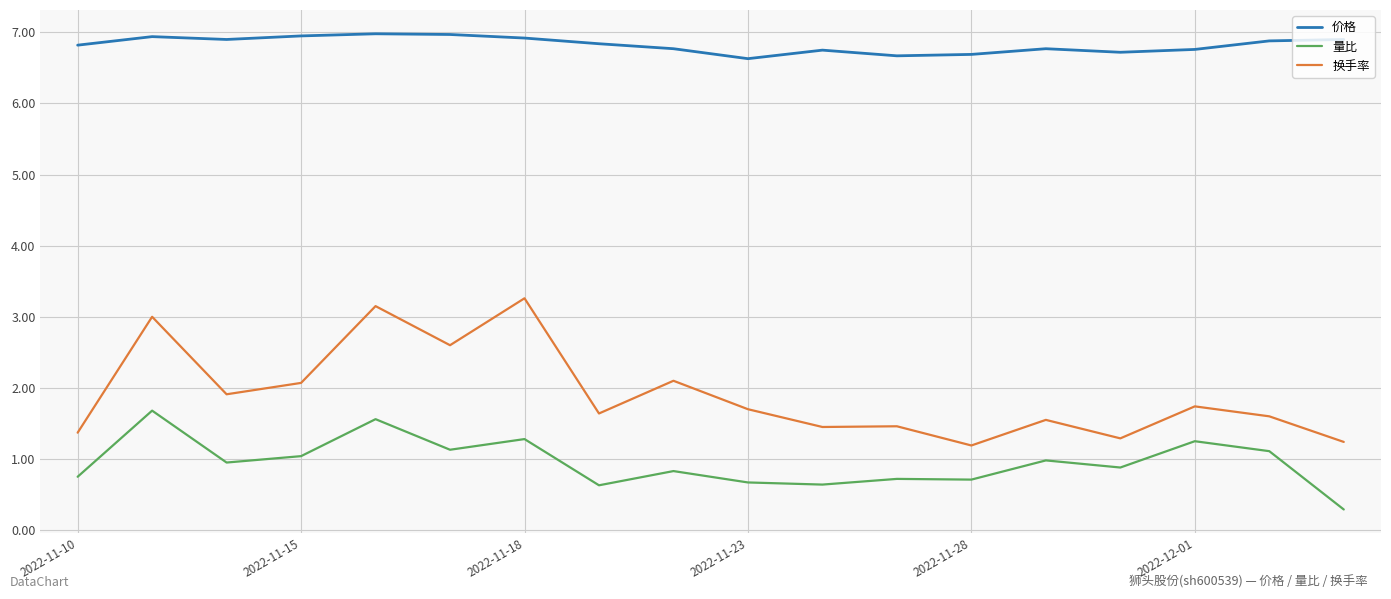

Which series has the largest total across all categories?

价格